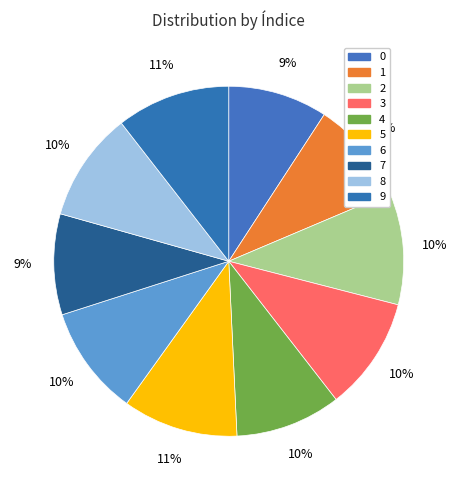

To the nearest percent, what percentage of the pie is 1?

9%